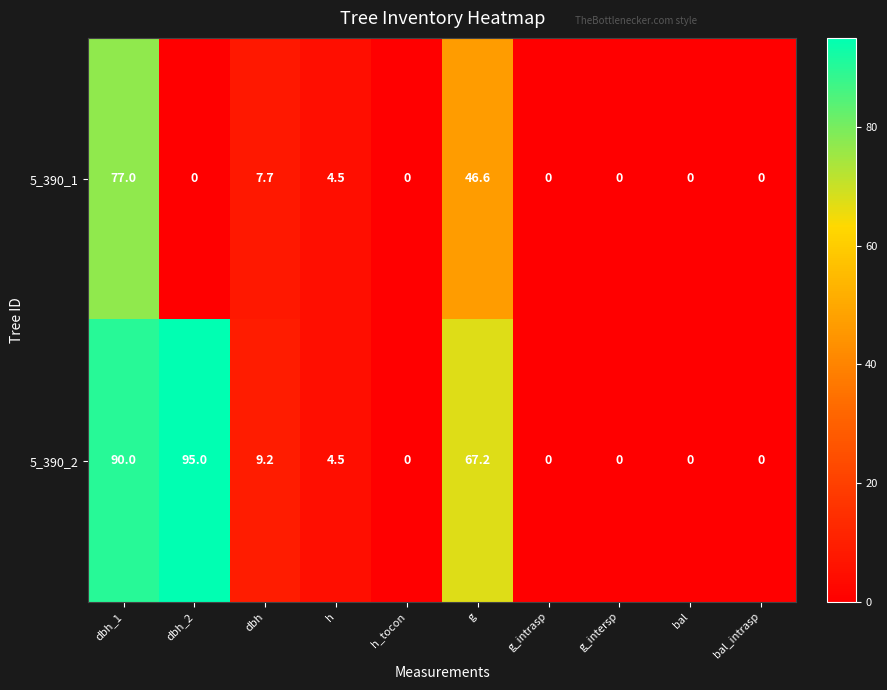

Count the number of categories in the chart.

10